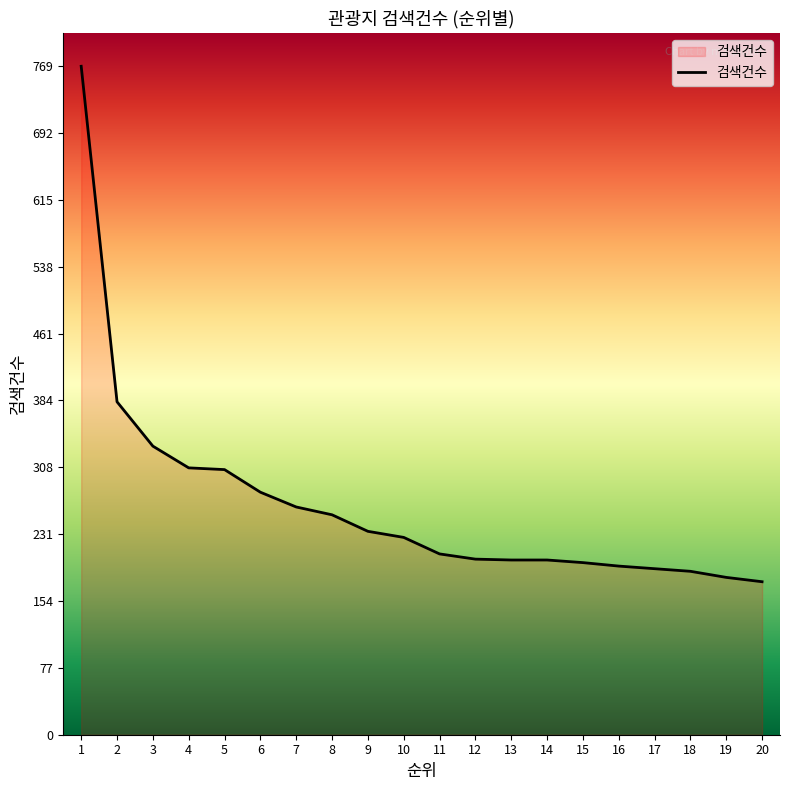

The value at 20 is 299. True or false?

False